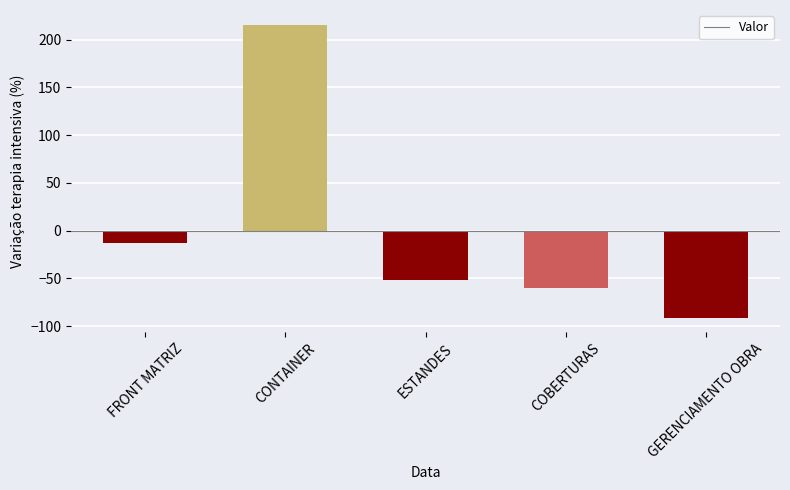

How many series are shown in this chart?

1